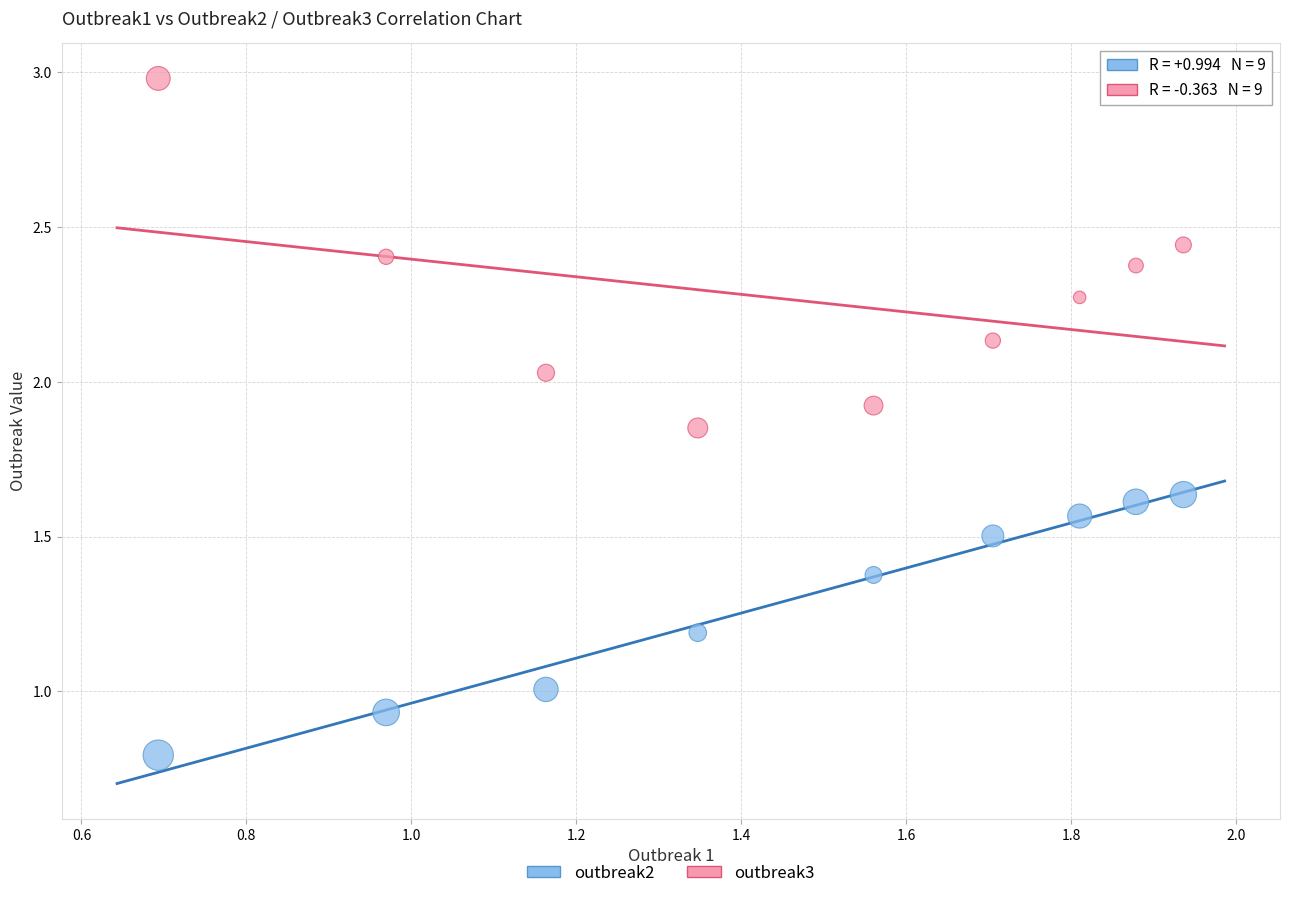

What is the X range (max minus min) for the scatter plot?

1.2